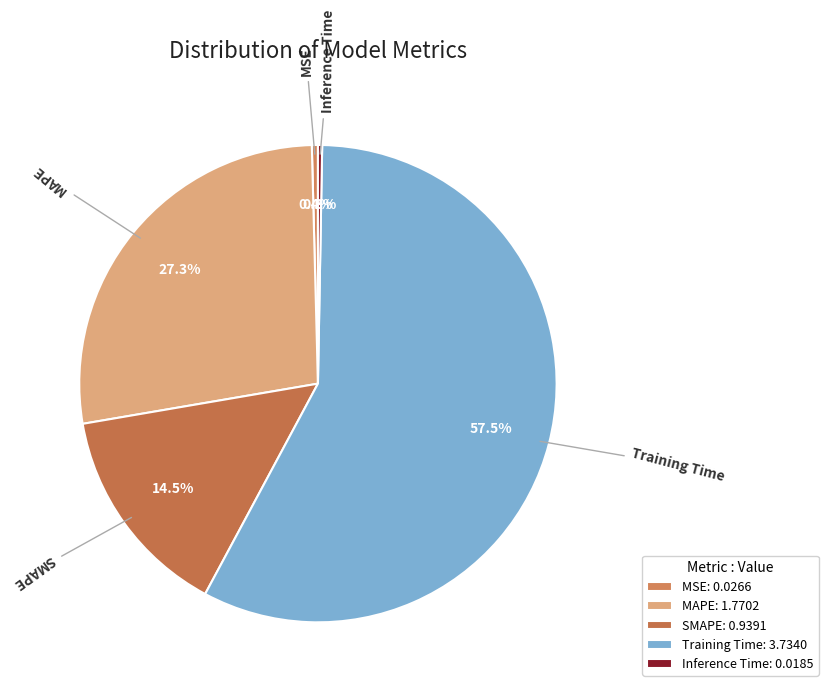

Is Training Time the majority of the pie?

Yes